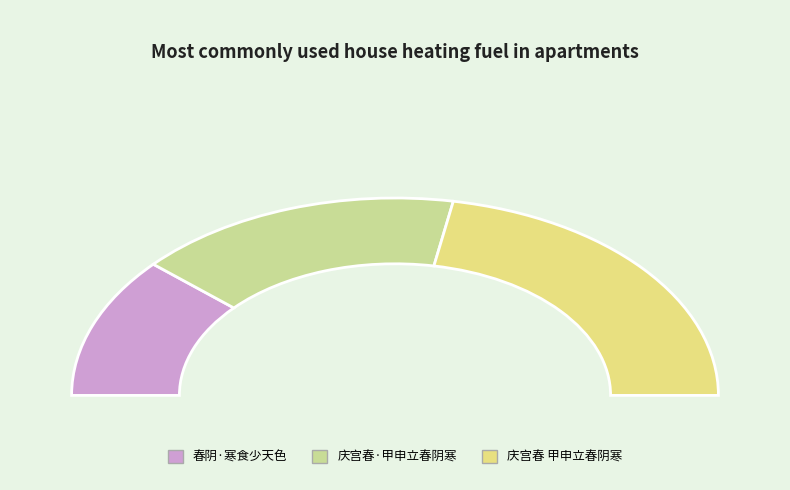

Do 庆宫春·甲申立春阴寒 and 春阴·寒食少天色 together represent more than half of the pie?

Yes